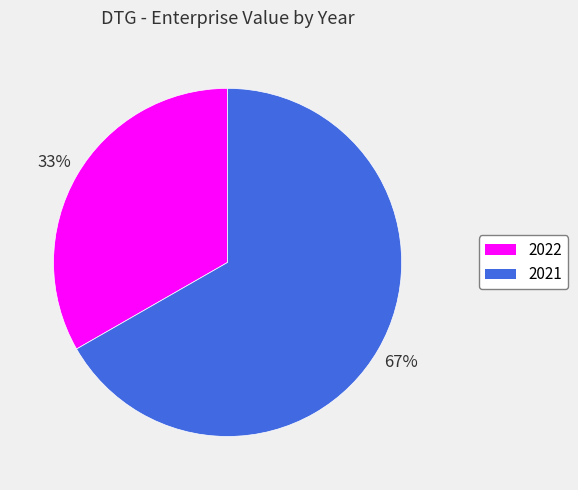

Do 2021 and 2022 together represent more than half of the pie?

Yes